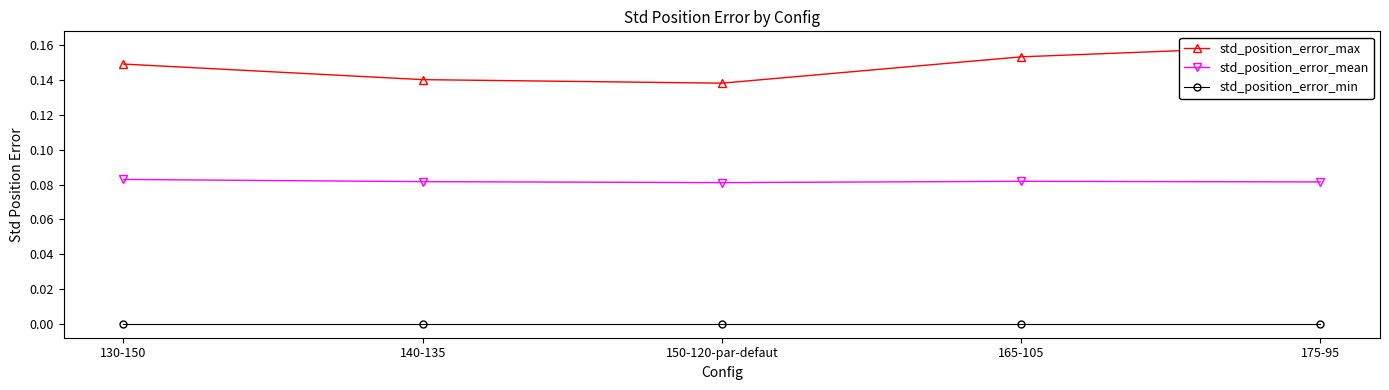

What is the average value of the std_position_error_mean series?

0.1